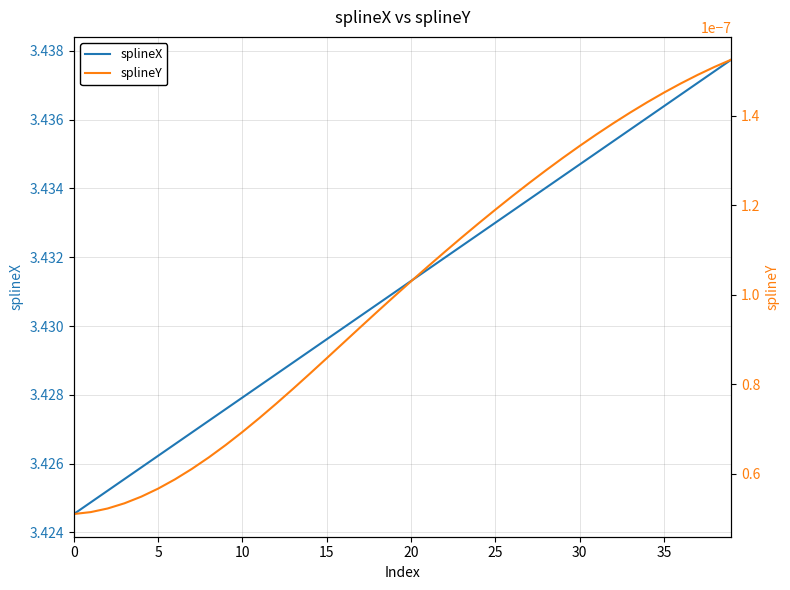

How many lines are shown in the chart?

2